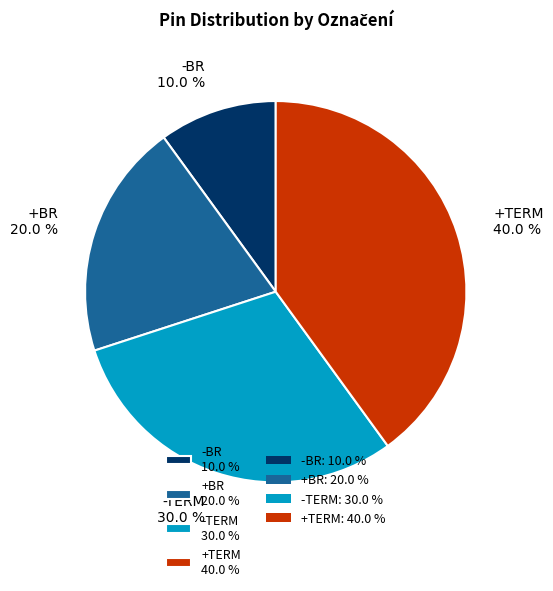

What is the ratio of the value at -BR to the value at +BR?

0.5